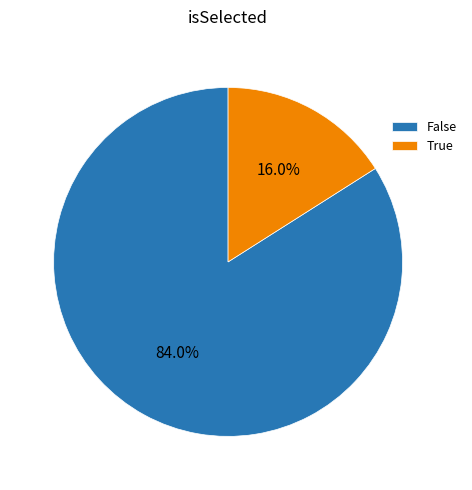

Count the number of slices in the pie.

2